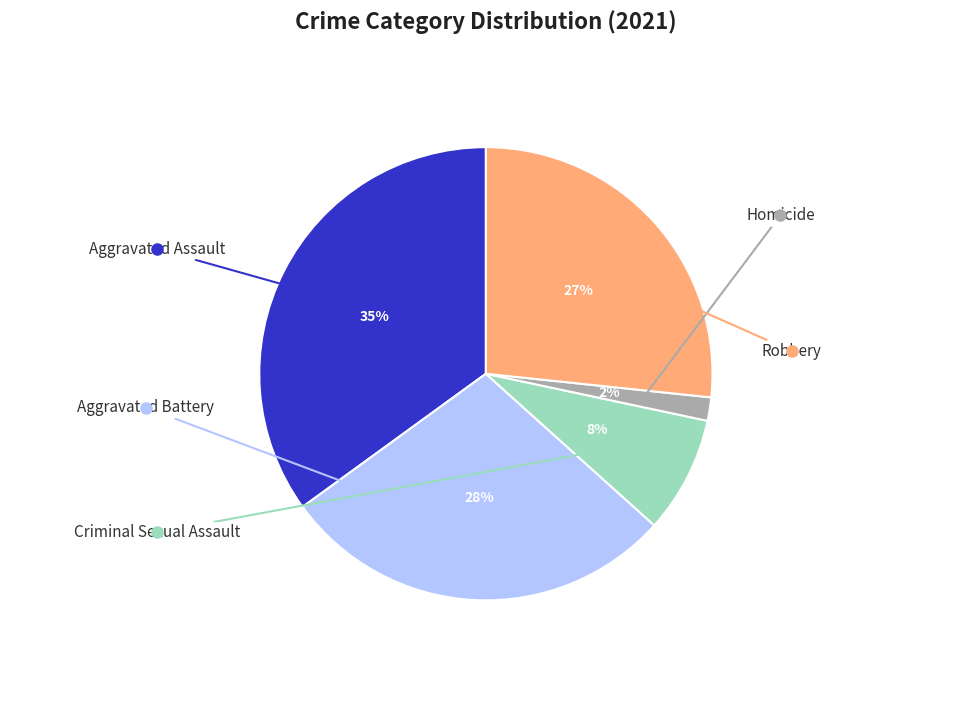

Is there any slice that represents more than half of the pie?

No